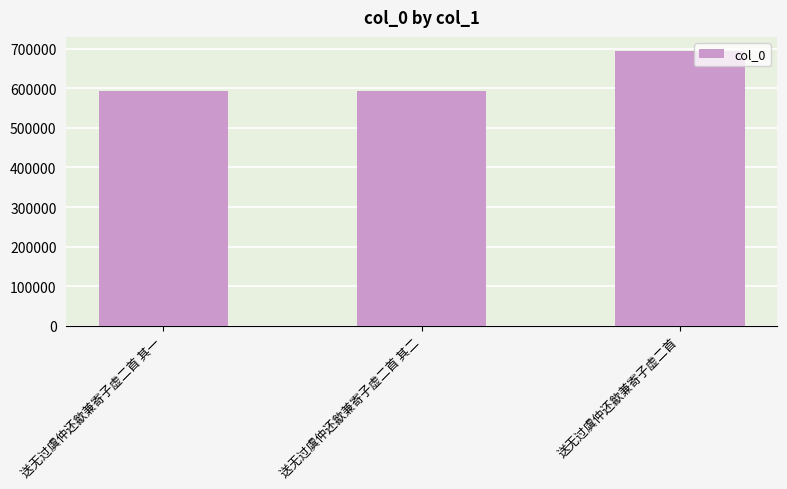

What is the sum of the values at 送无过虞仲还歙兼寄子虚二首 其一 and 送无过虞仲还歙兼寄子虚二首 其二?

1186731